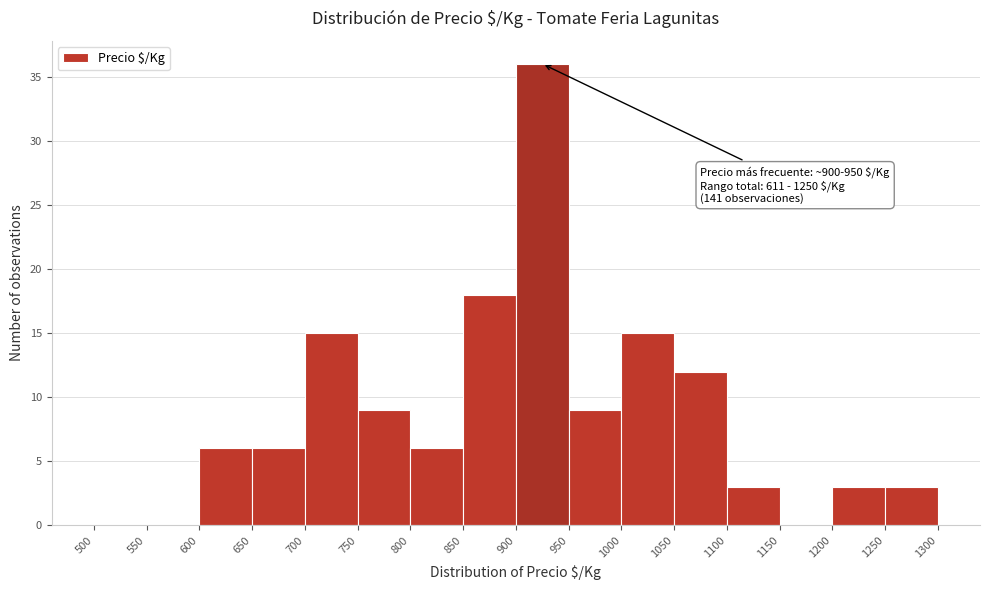

Over which range of the x-axis is the bar tallest?

900 to 950